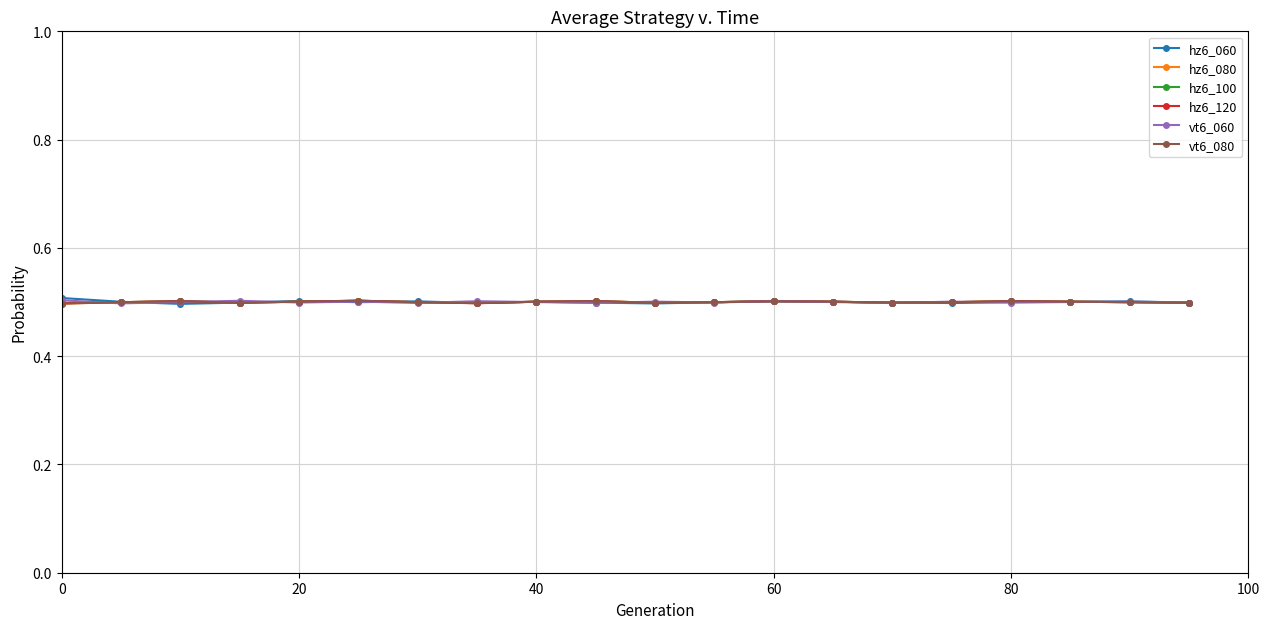

What is the sum of all hz6_080 values?

10.0